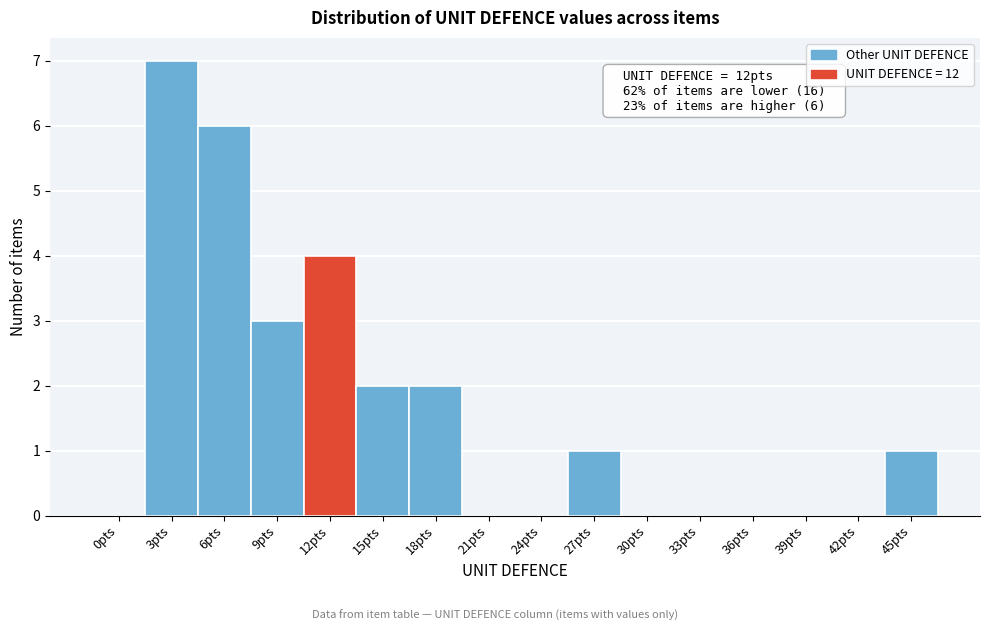

Reading right to left, transcribe all the data shown in this chart.

45pts=1	42pts=0	39pts=0	36pts=0	33pts=0	30pts=0	27pts=1	24pts=0	21pts=0	18pts=2	15pts=2	12pts=4	9pts=3	6pts=6	3pts=7	0pts=0